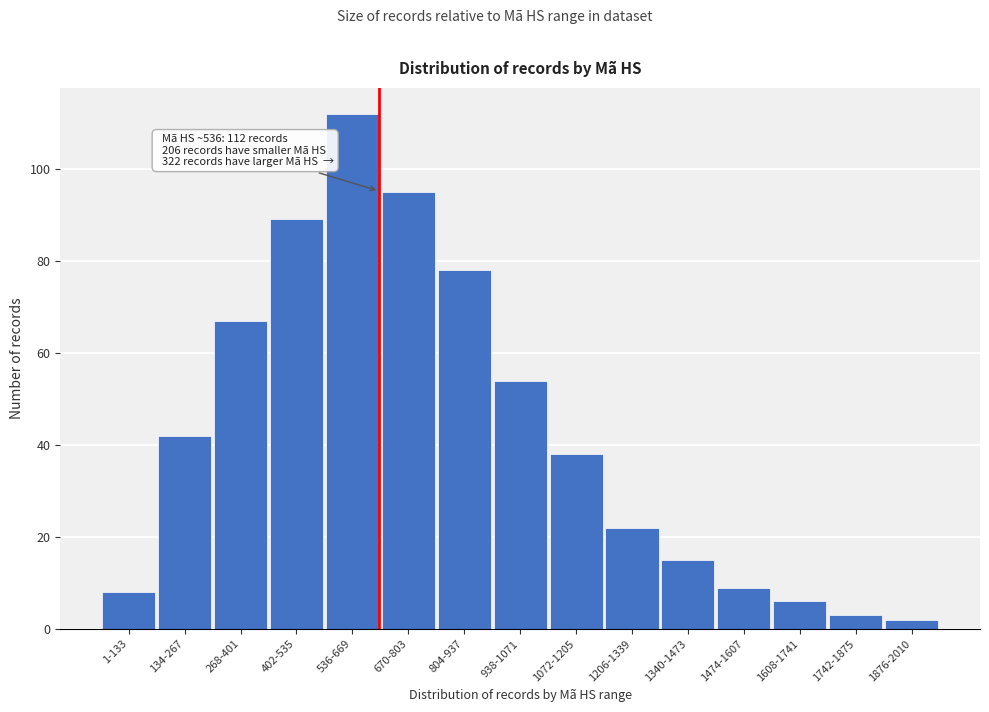

Reading left to right, what are all the values shown in this chart?

1-133=8	134-267=42	268-401=67	402-535=89	536-669=112	670-803=95	804-937=78	938-1071=54	1072-1205=38	1206-1339=22	1340-1473=15	1474-1607=9	1608-1741=6	1742-1875=3	1876-2010=2